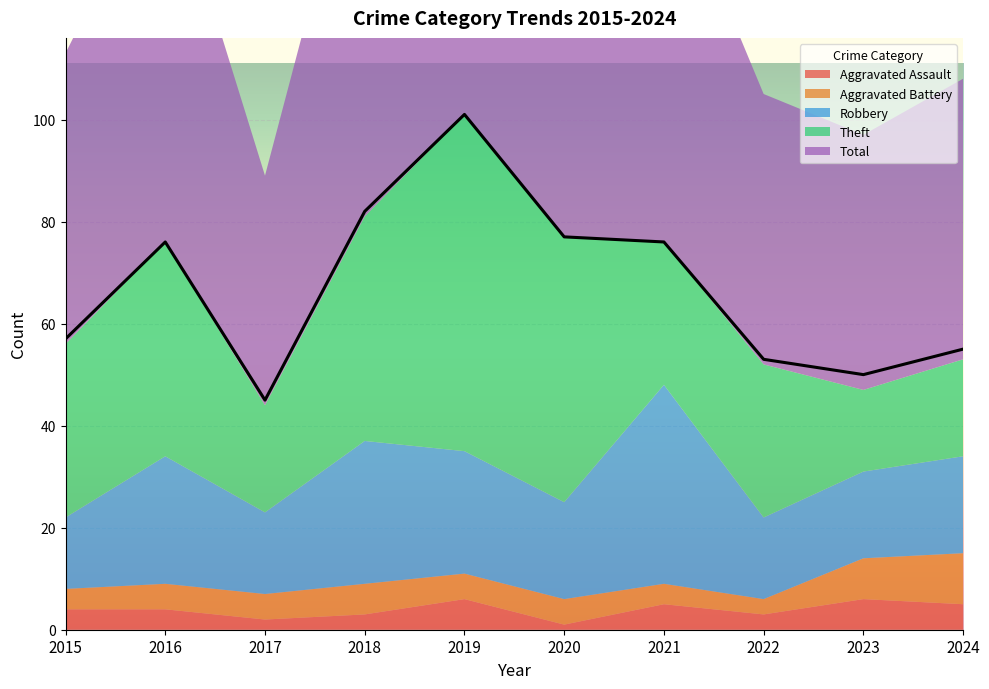

How many series are shown in this chart?

5